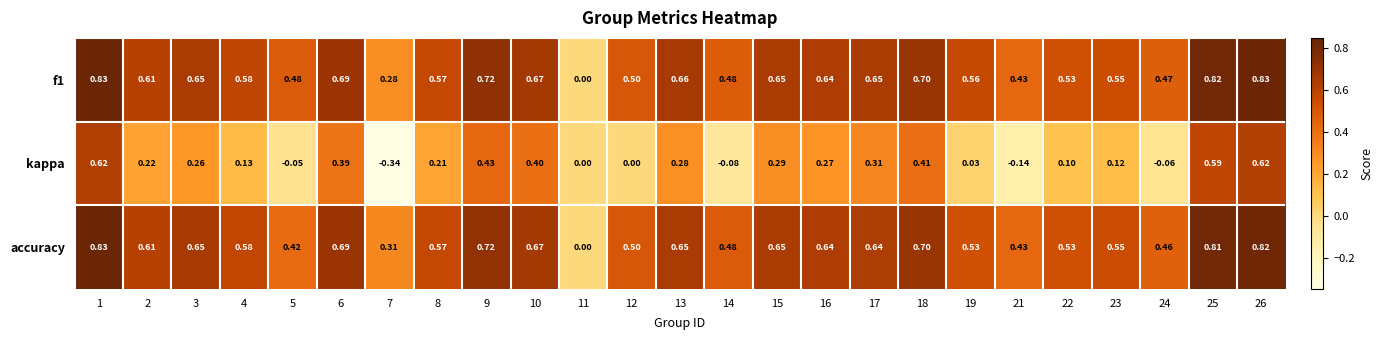

Which category has the lowest value across all series?

7